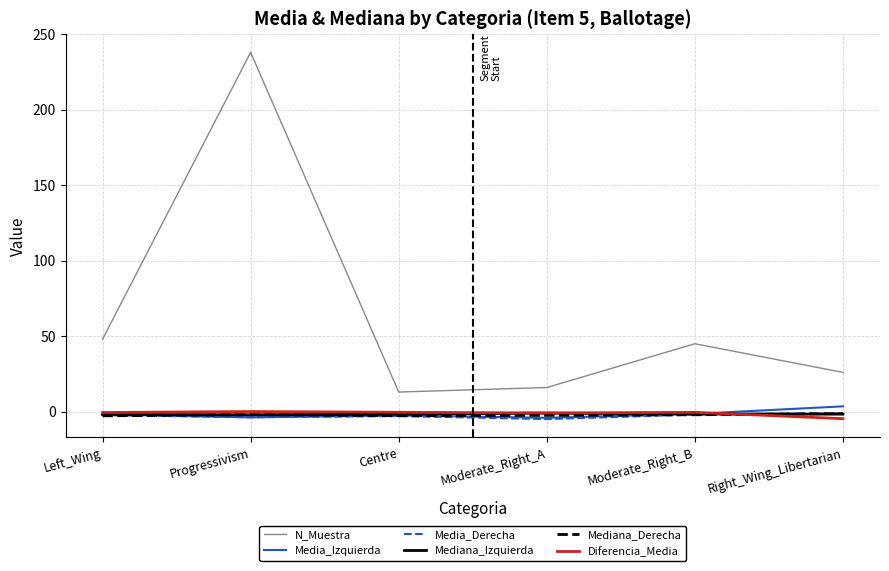

How many negative values does the Media_Izquierda series have?

5